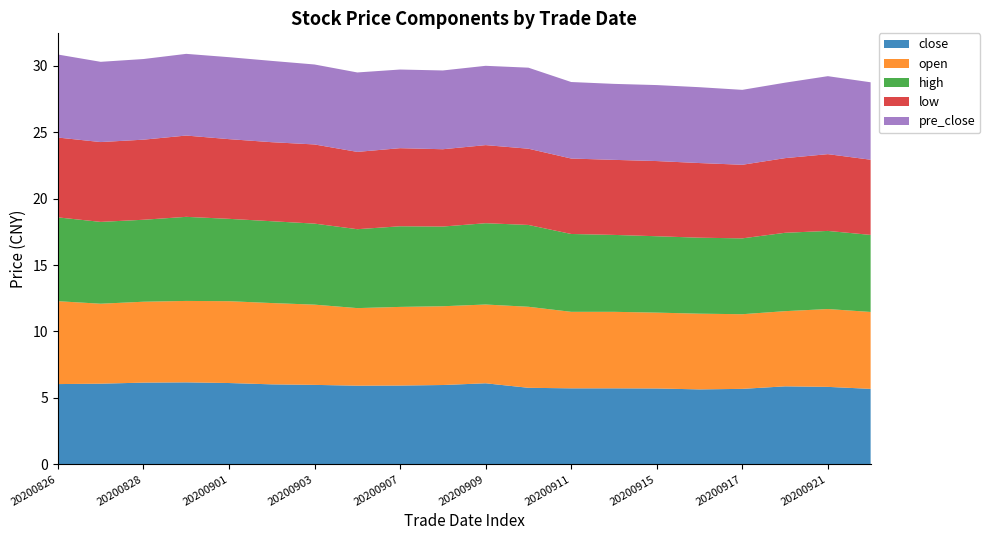

Reading right to left, list all the values displayed in this chart.

close: 5.7	5.8	5.9	5.7	5.6	5.7	5.7	5.7	5.8	6.1	6.0	5.9	5.9	6.0	6.0	6.1	6.2	6.2	6.1	6.0
open: 5.8	5.9	5.7	5.6	5.7	5.7	5.8	5.8	6.1	5.9	5.9	5.9	5.8	6.0	6.1	6.2	6.1	6.1	6.0	6.2
high: 5.8	5.9	5.9	5.7	5.7	5.8	5.8	5.9	6.2	6.1	6.0	6.1	5.9	6.1	6.2	6.2	6.3	6.2	6.2	6.3
low: 5.7	5.8	5.6	5.5	5.6	5.7	5.7	5.7	5.7	5.9	5.8	5.9	5.8	6.0	6.0	6.0	6.1	6.0	6.0	6.0
pre_close: 5.8	5.9	5.7	5.6	5.7	5.7	5.7	5.8	6.1	6.0	5.9	5.9	6.0	6.0	6.1	6.2	6.2	6.1	6.0	6.2